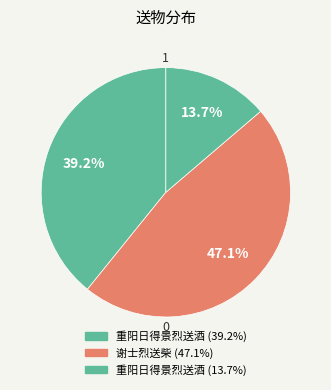

How many segments does this pie chart have?

3